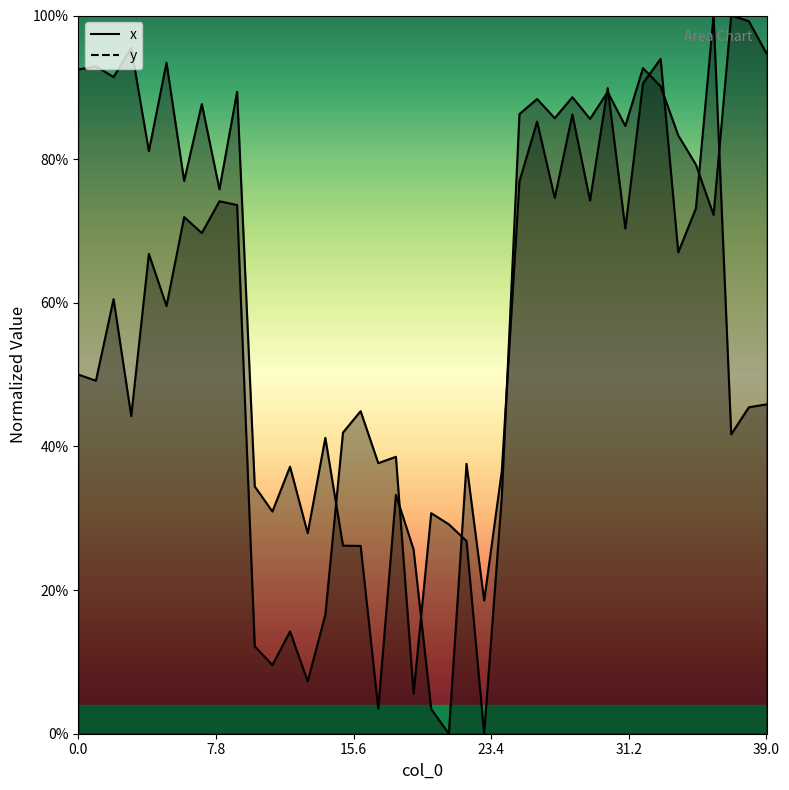

Between 5 and 18, which series saw the biggest shift?

x